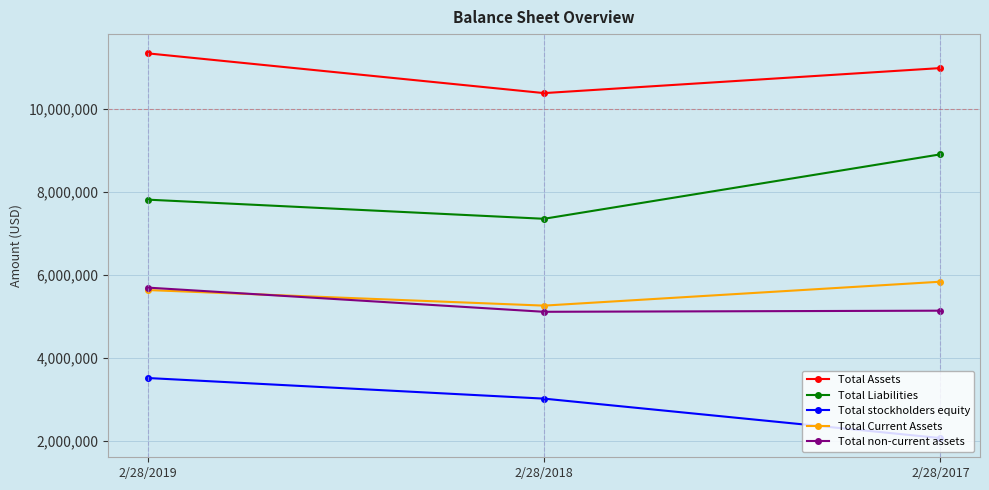

The Total Assets series shows 10381657 at 2/28/2018. True or false?

True